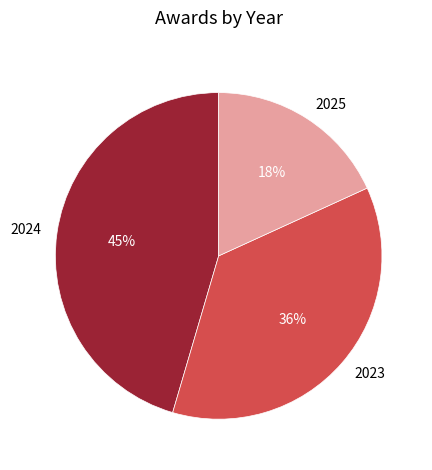

To the nearest percent, what is the difference between the 2024 and 2025 slice percentages?

27%